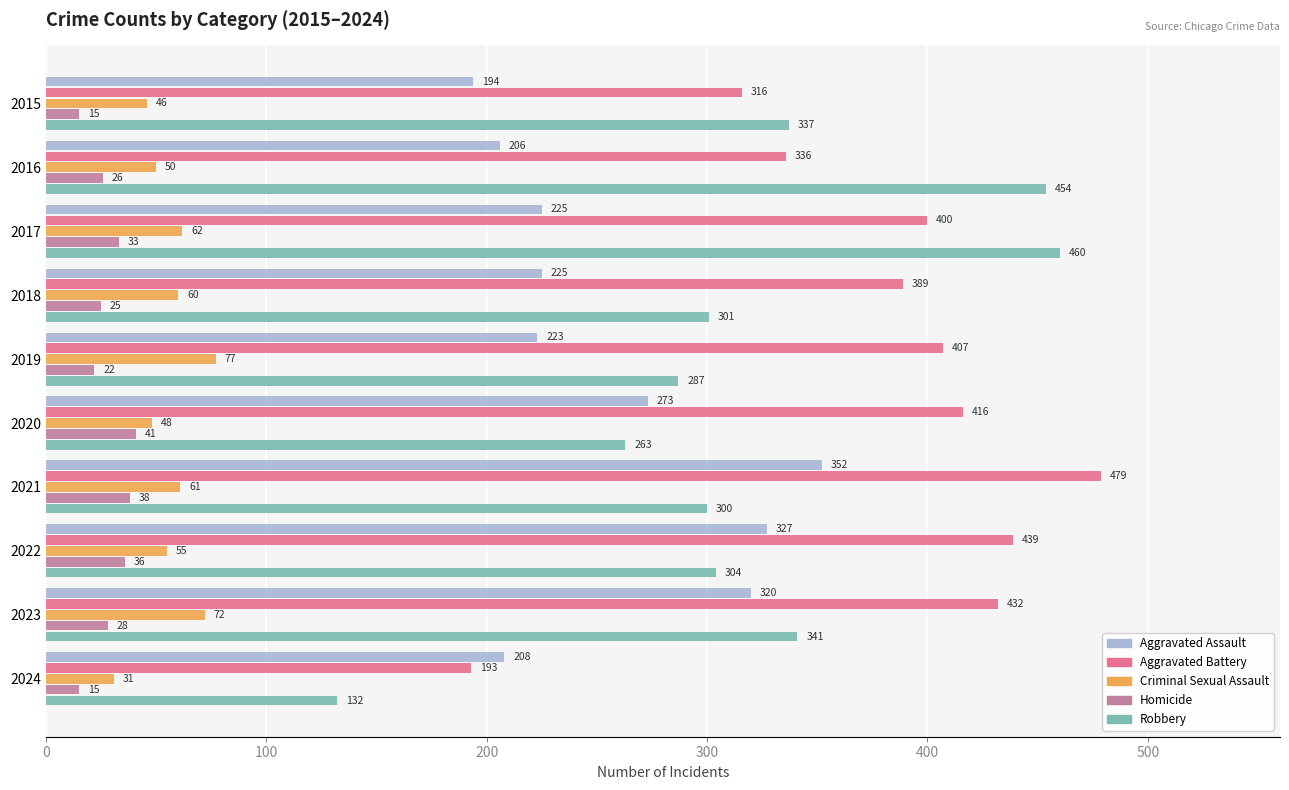

Which series has the widest spread of values?

Robbery